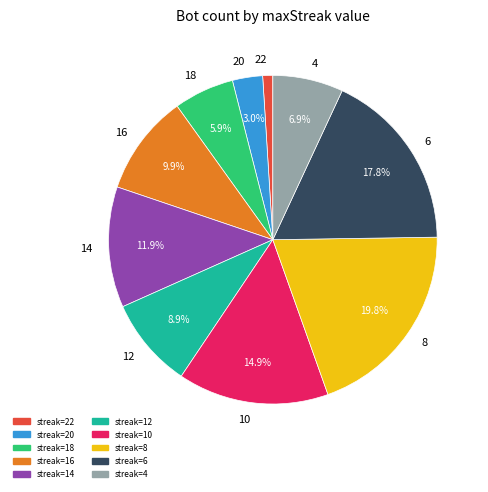

Does 6 account for over 50% of the chart?

No